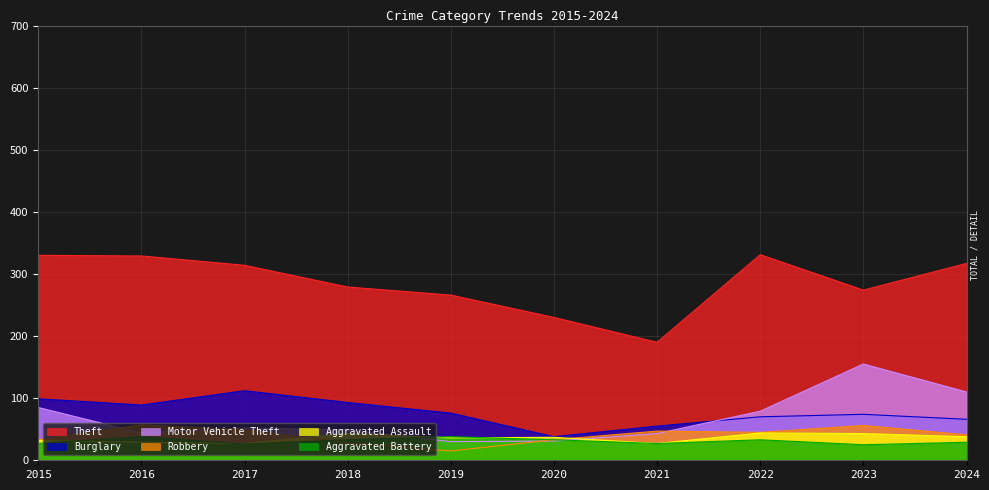

Is the value of Robbery at 2020 greater than the value of Motor Vehicle Theft at 2017?

No